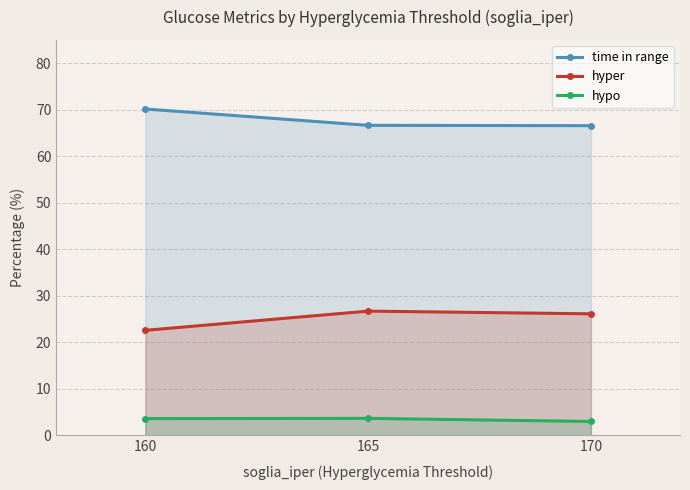

Reading left to right, what are all the values shown in this chart?

time in range: 70.1	66.6	66.6
hyper: 22.6	26.7	26.1
hypo: 3.6	3.6	3.0